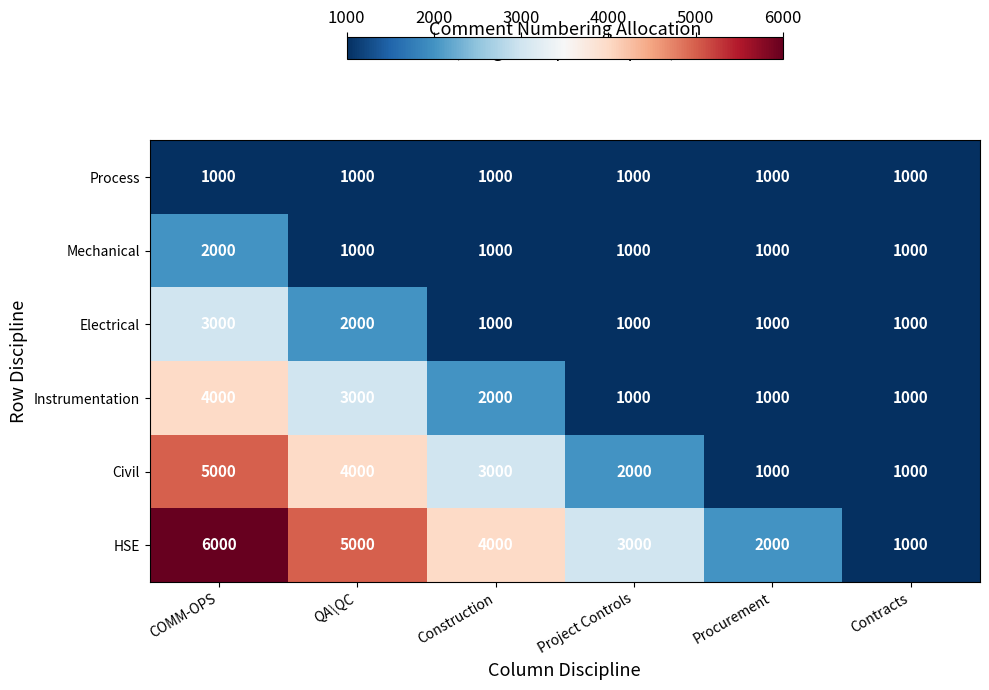

How many data points in HSE are less than 4000?

3